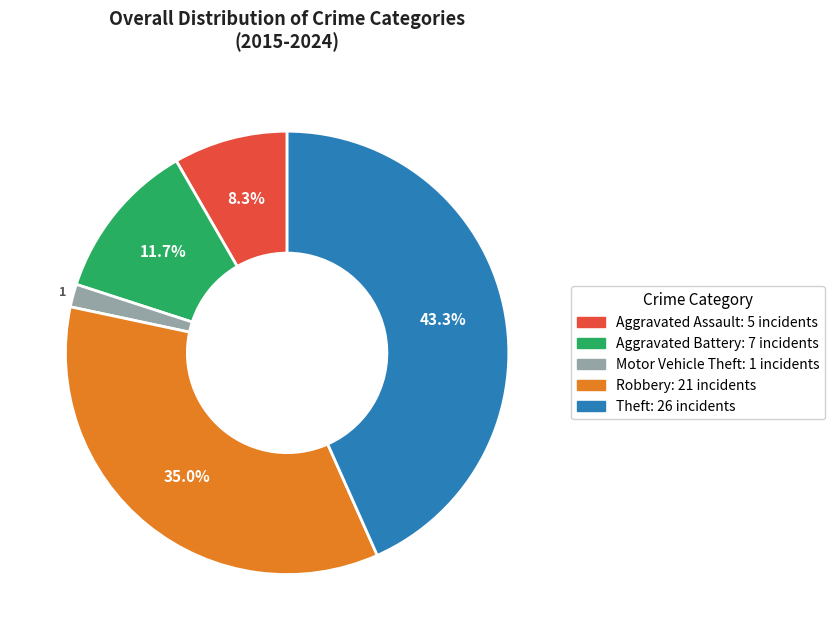

Is there a majority slice in this chart?

No